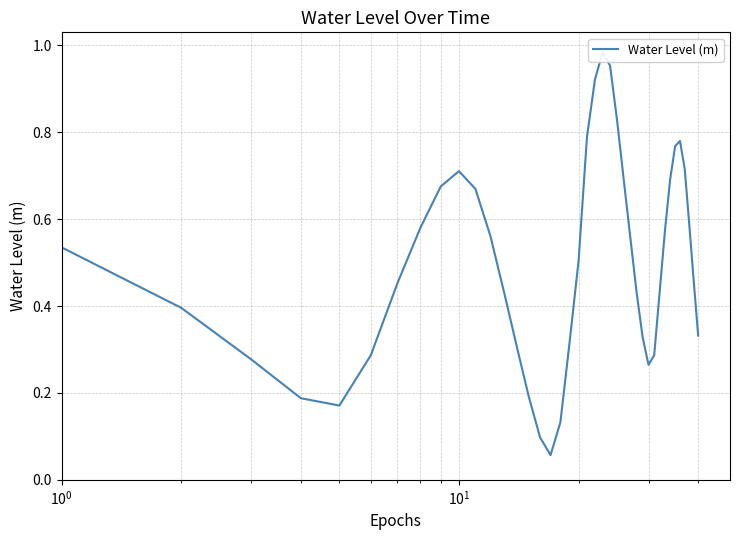

How many distinct data groups are displayed?

1